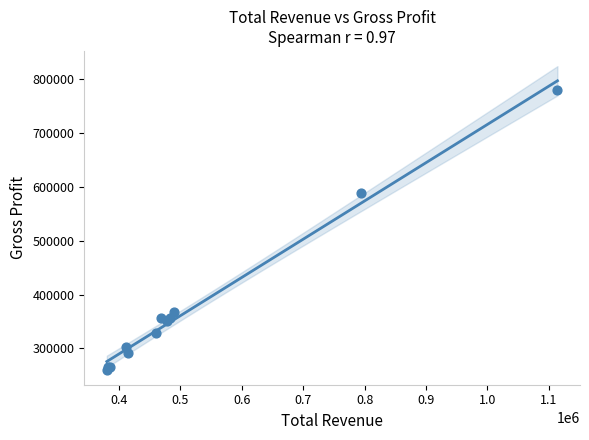

What Y value in the scatter plot is closest to 520450?

589300